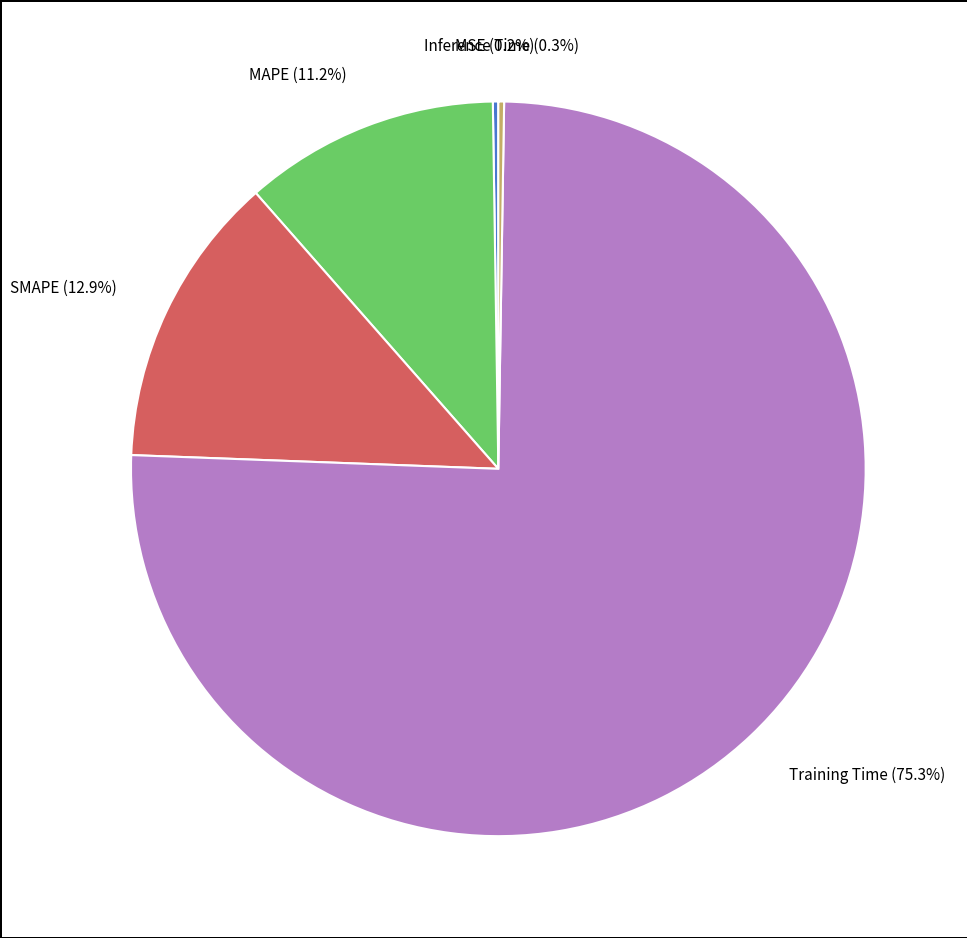

Does any single category account for the majority?

Yes